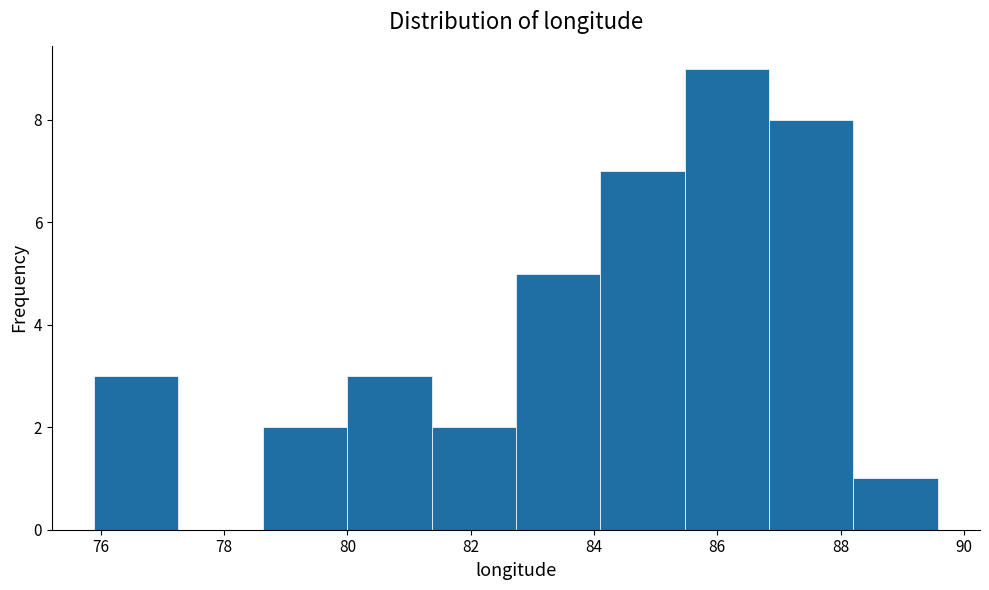

Which range on the x-axis has the tallest bar?

85.4 to 86.8